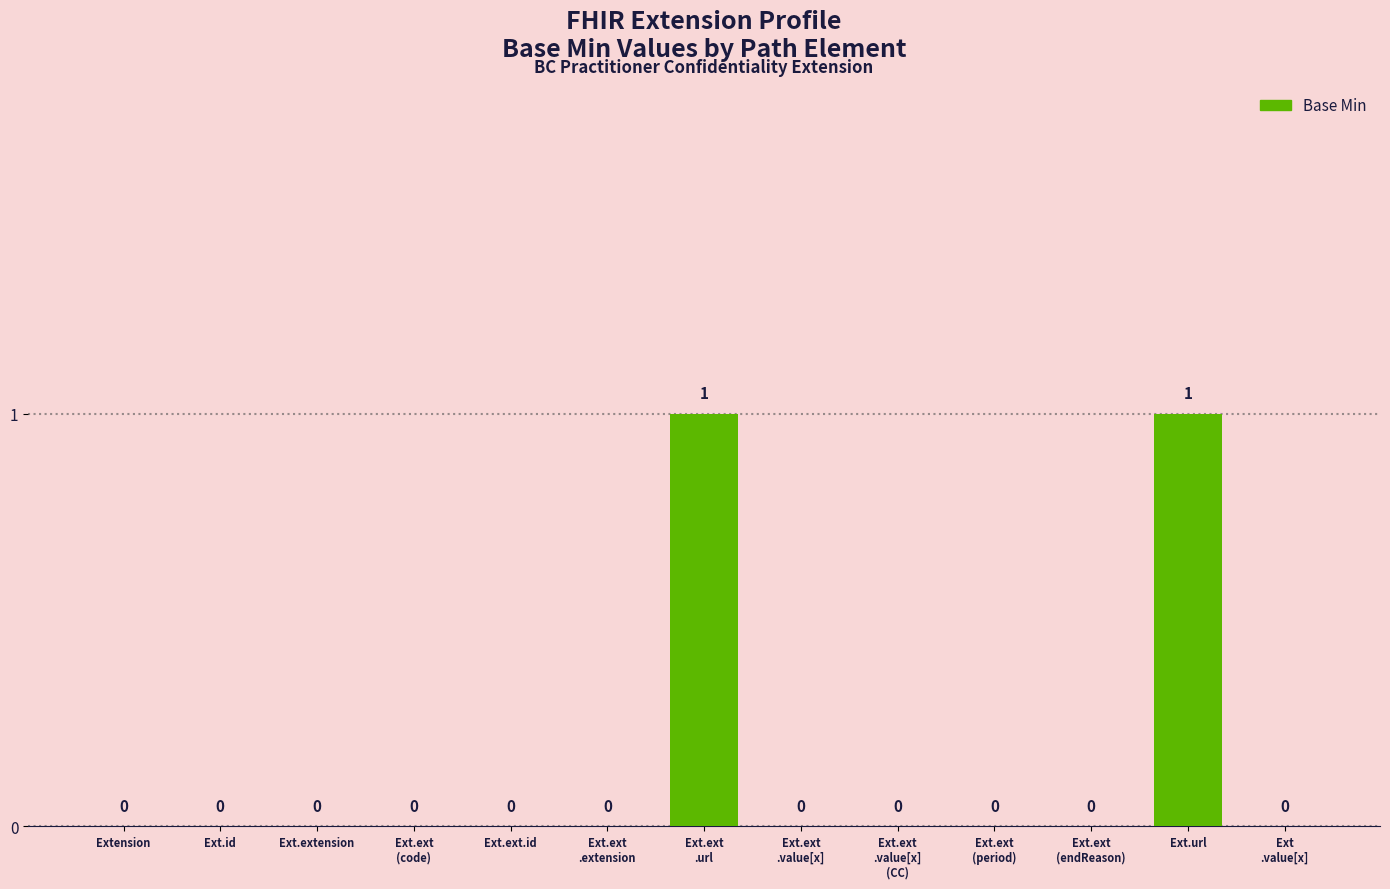

Reading left to right, extract all data points from this chart.

Extension=0	Ext.id=0	Ext.extension=0	Ext.ext
(code)=0	Ext.ext.id=0	Ext.ext
.extension=0	Ext.ext
.url=1	Ext.ext
.value[x]=0	Ext.ext
.value[x]
(CC)=0	Ext.ext
(period)=0	Ext.ext
(endReason)=0	Ext.url=1	Ext
.value[x]=0